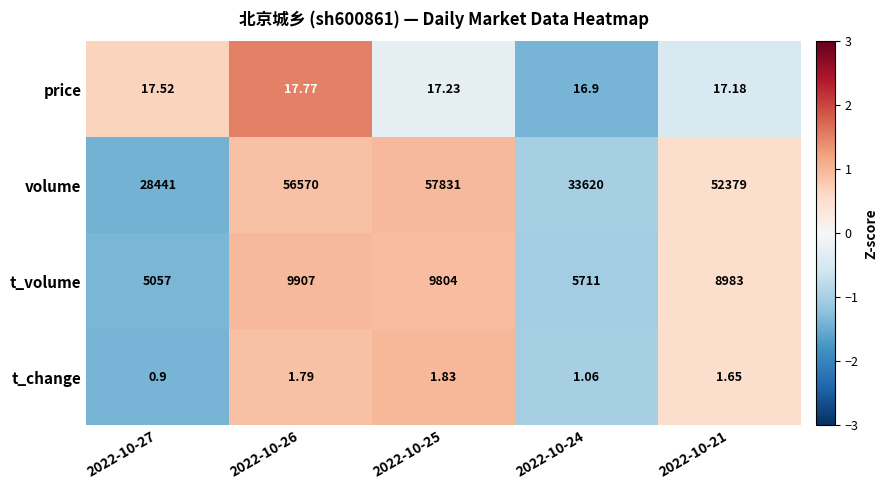

List the series in order of their peak value, lowest first.

t_change, price, t_volume, volume